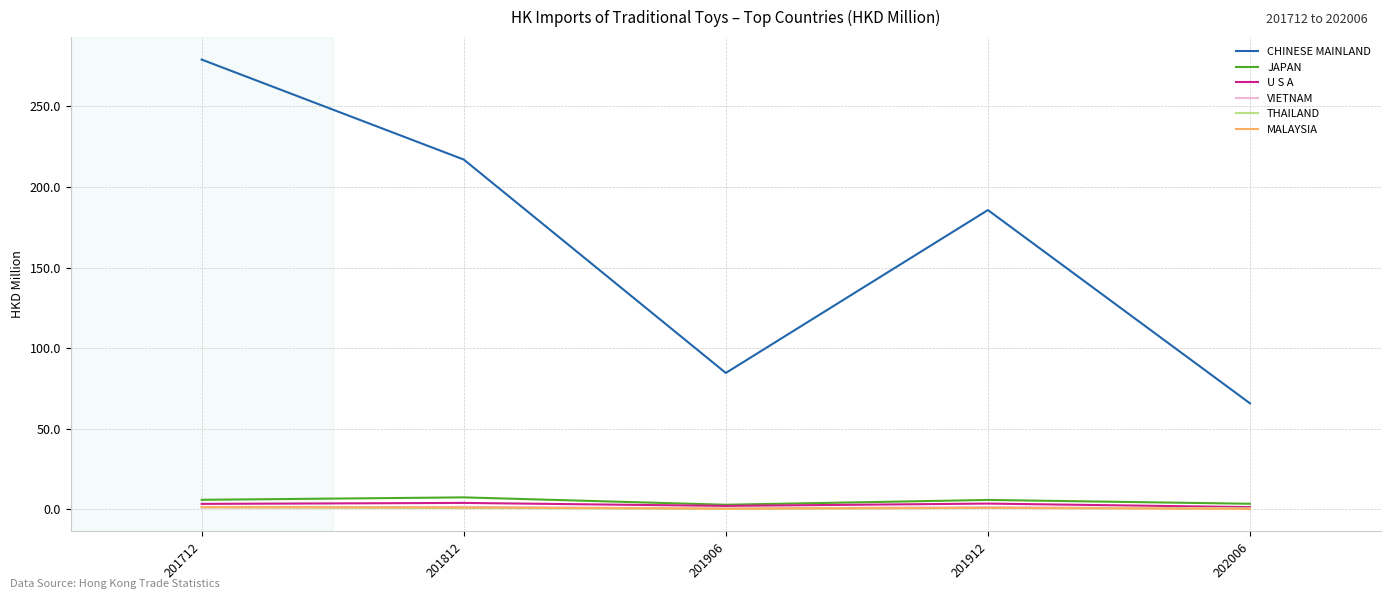

What is the sum of all THAILAND values?

4.2